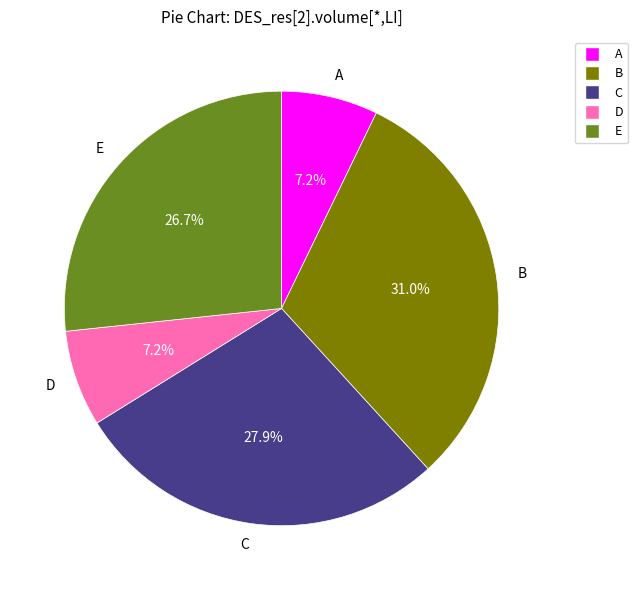

Does D represent more than half of the total?

No